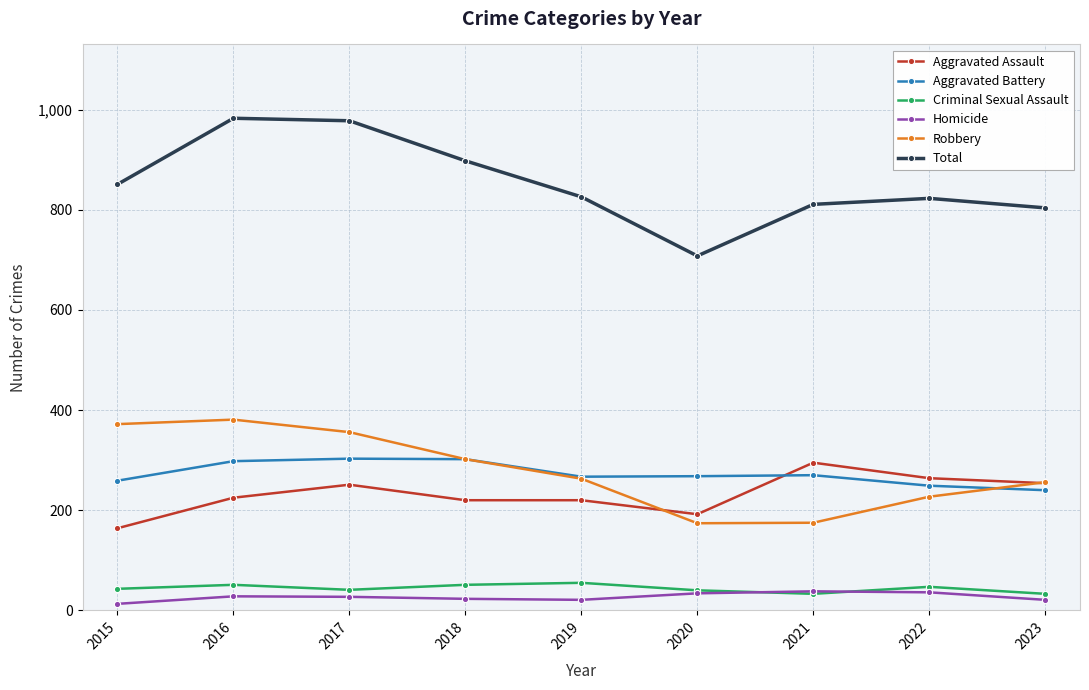

How many distinct data groups are displayed?

6